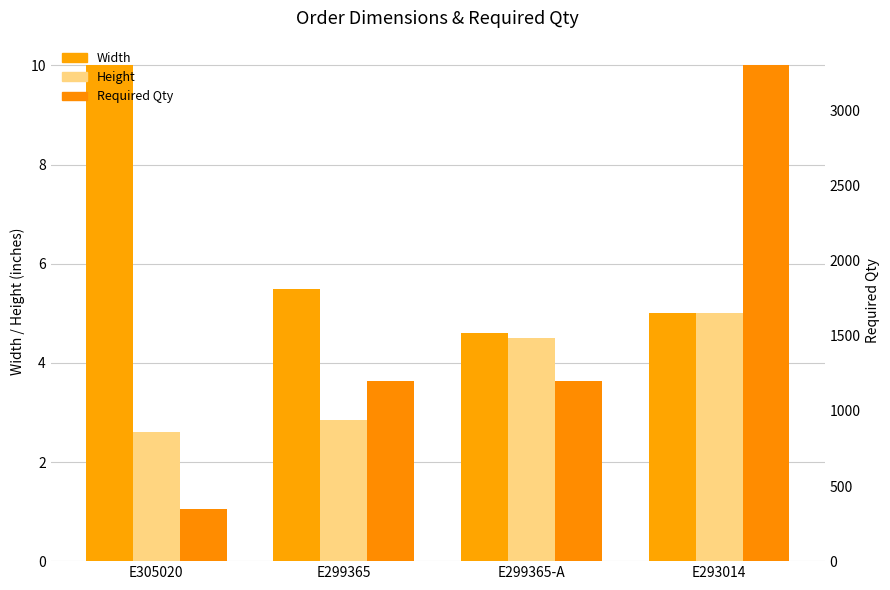

Which category has the highest value across all series?

E293014